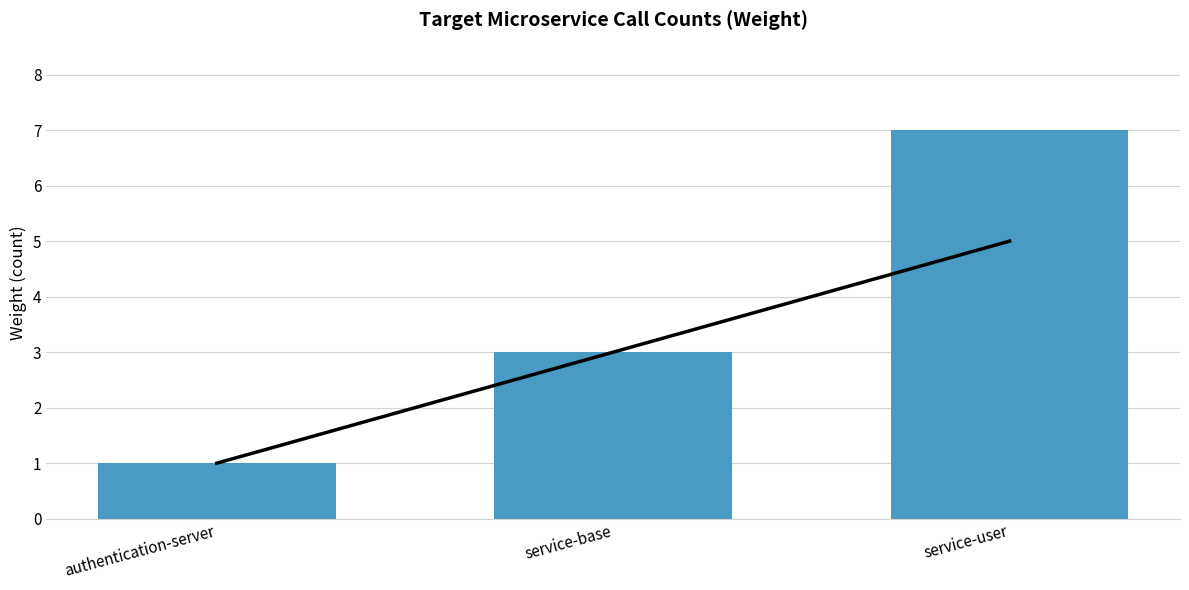

At which label does the data first exceed 3?

service-user